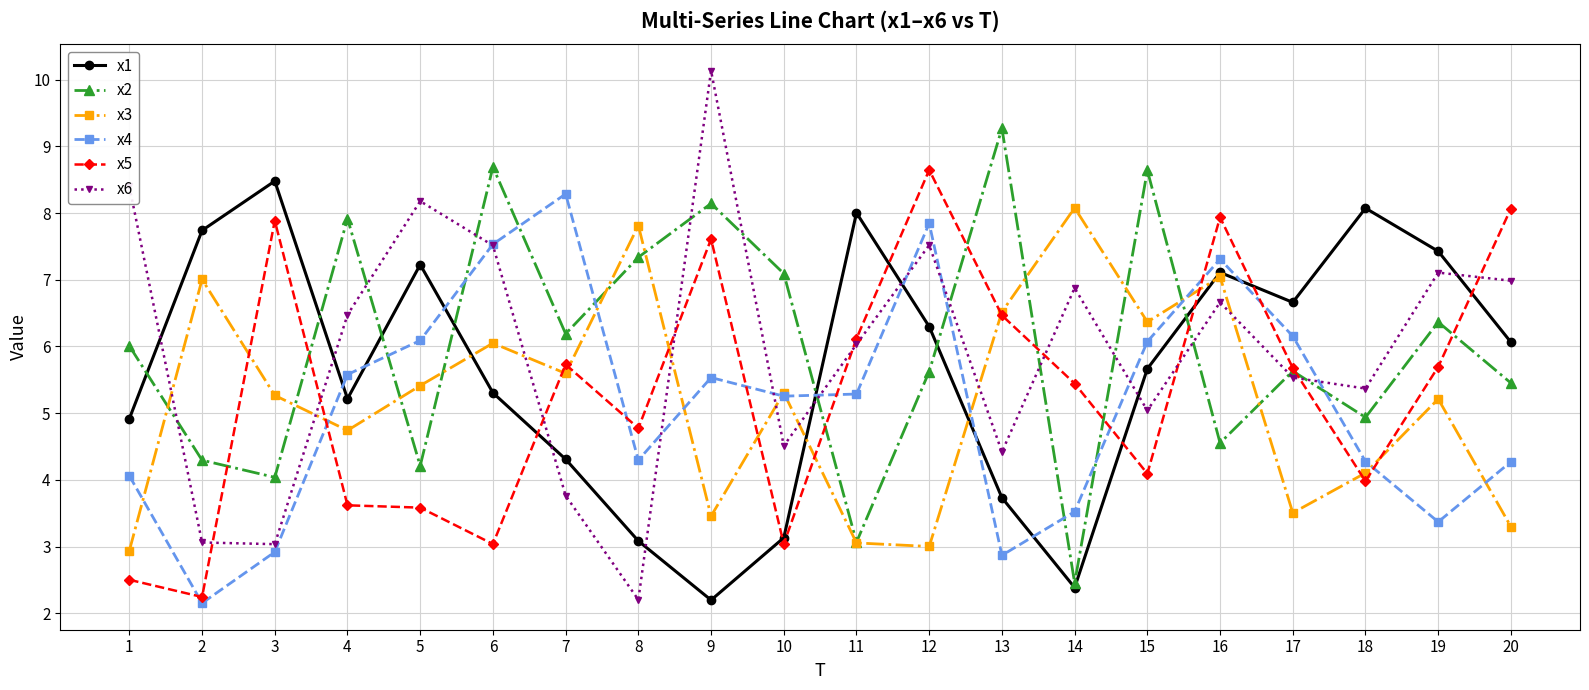

What is the difference between the maximum and second lowest values in the x3 series?

5.1